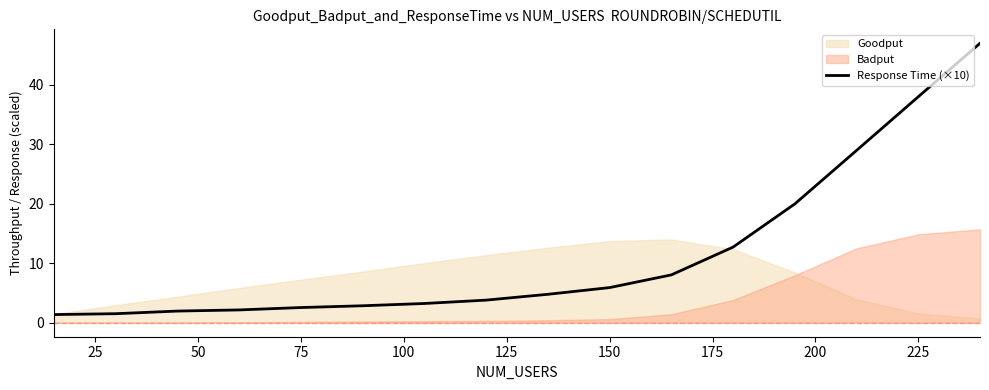

What is the highest value of the Response Time (×10) series?

47.0